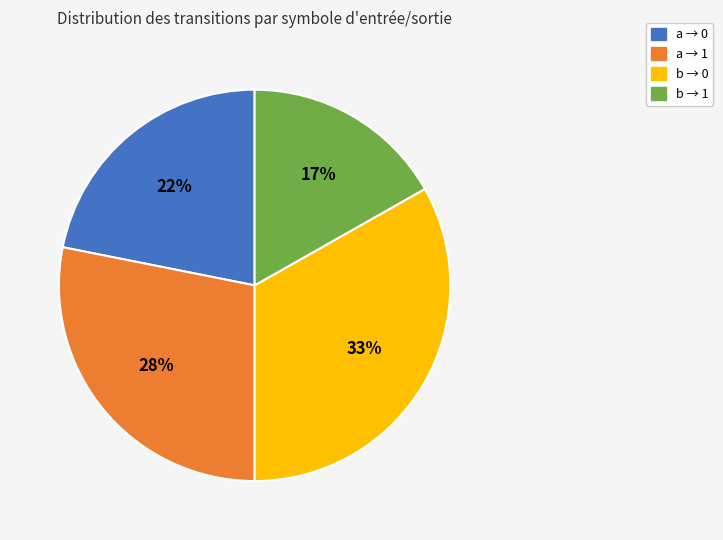

To the nearest percent, what is the difference between the largest and smallest slice percentages?

16%